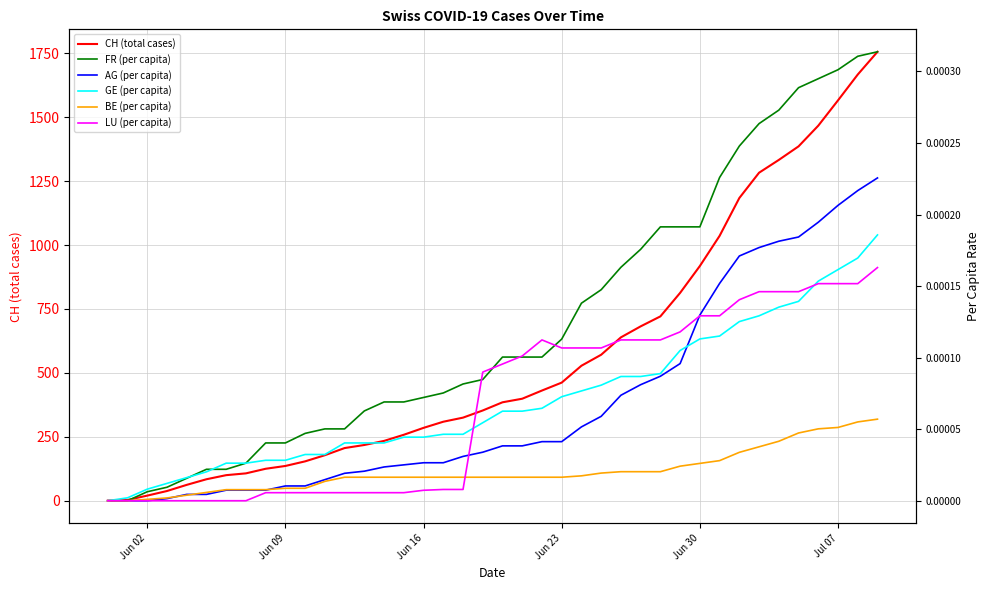

True or false: FR (per capita) and AG (per capita) intersect in this chart.

False